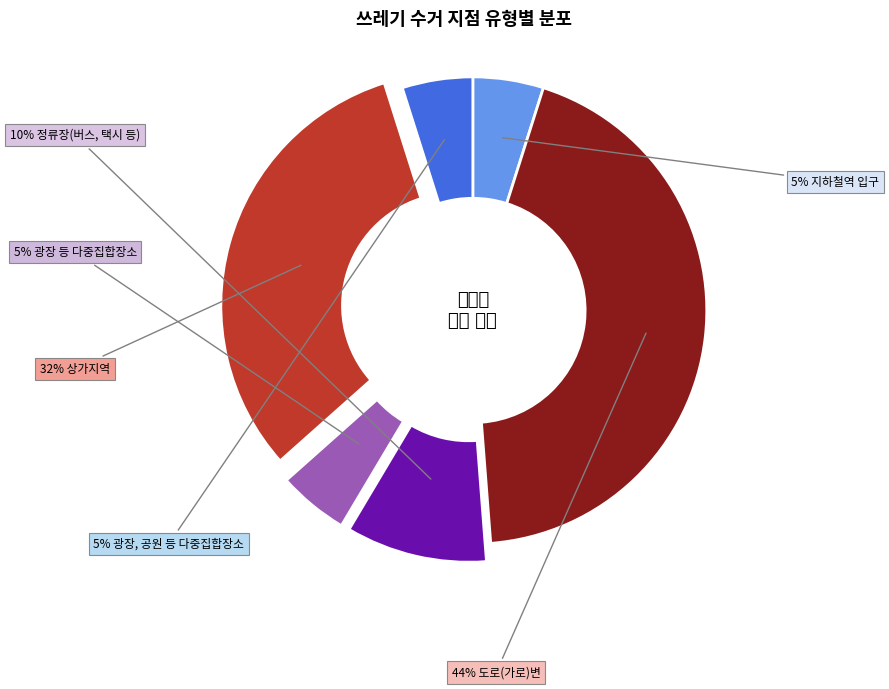

To the nearest percent, what is the average slice percentage?

17%